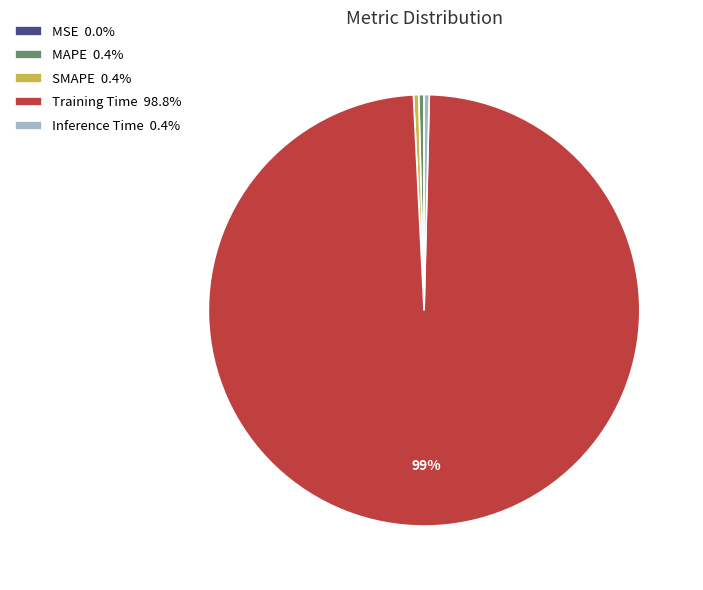

To the nearest percent, what is the average slice percentage?

20%